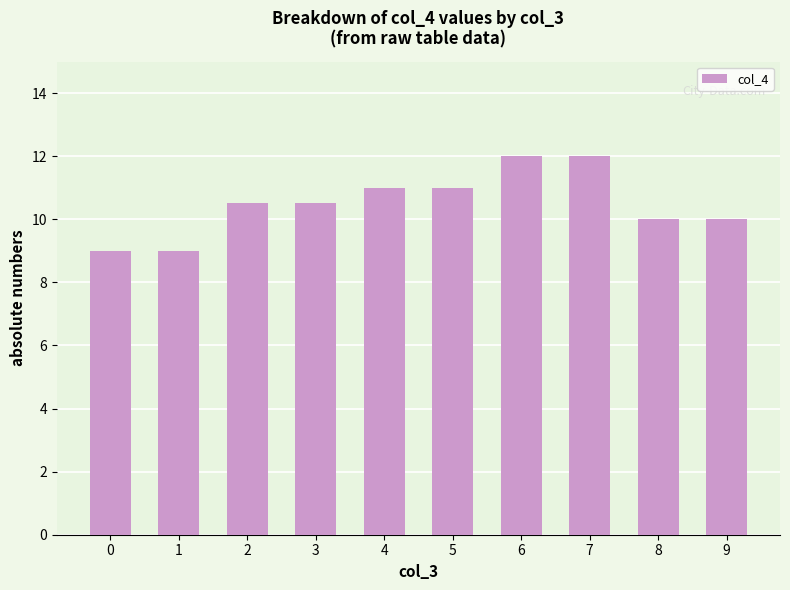

What is the difference between the second highest and second lowest values?

3.0